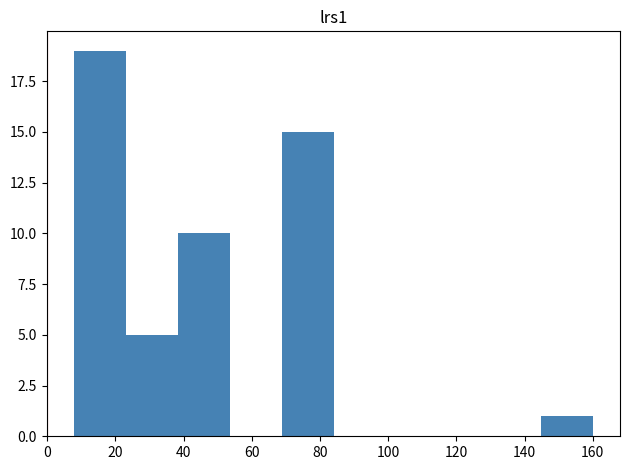

Reading left to right, transcribe this chart: for each bar, give the range it covers on the x-axis and its height. Neither the bar edges nor the heights are printed on the chart, so give them approximately, as read against the axes.

8.0 to 23.2: 19
23.2 to 38.4: 5
38.4 to 53.6: 10
53.6 to 68.8: 0
68.8 to 84.0: 15
84.0 to 99.2: 0
99.2 to 114.4: 0
114.4 to 129.6: 0
129.6 to 144.8: 0
144.8 to 160.0: 1